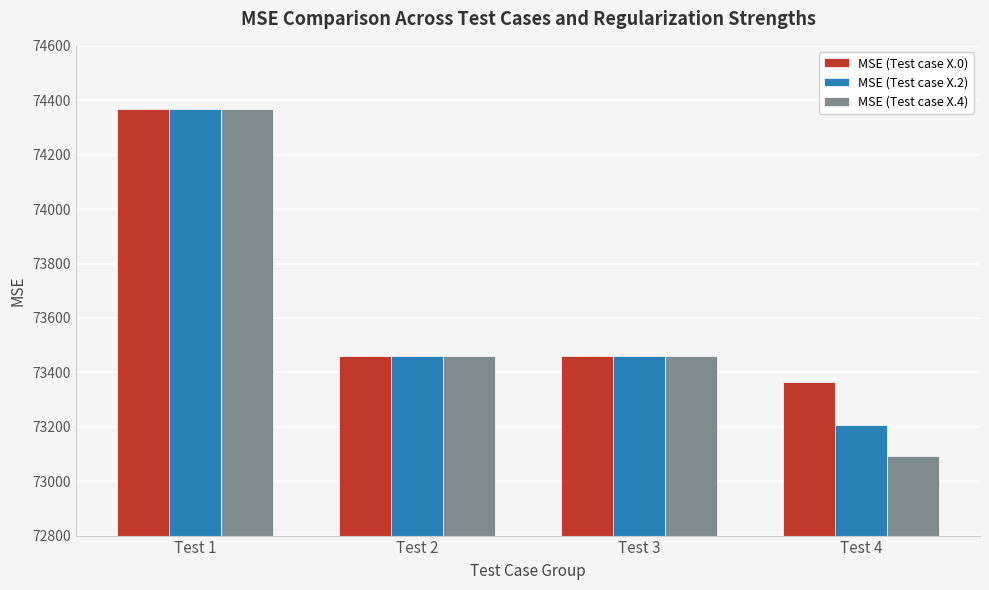

What is the spread (max minus min) of values at Test 2?

0.9